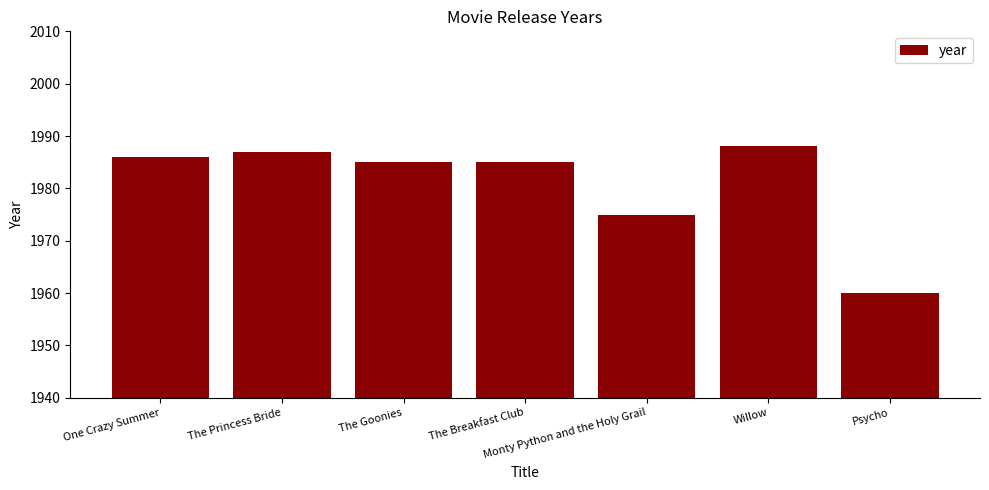

What is the maximum value shown in the chart?

1988